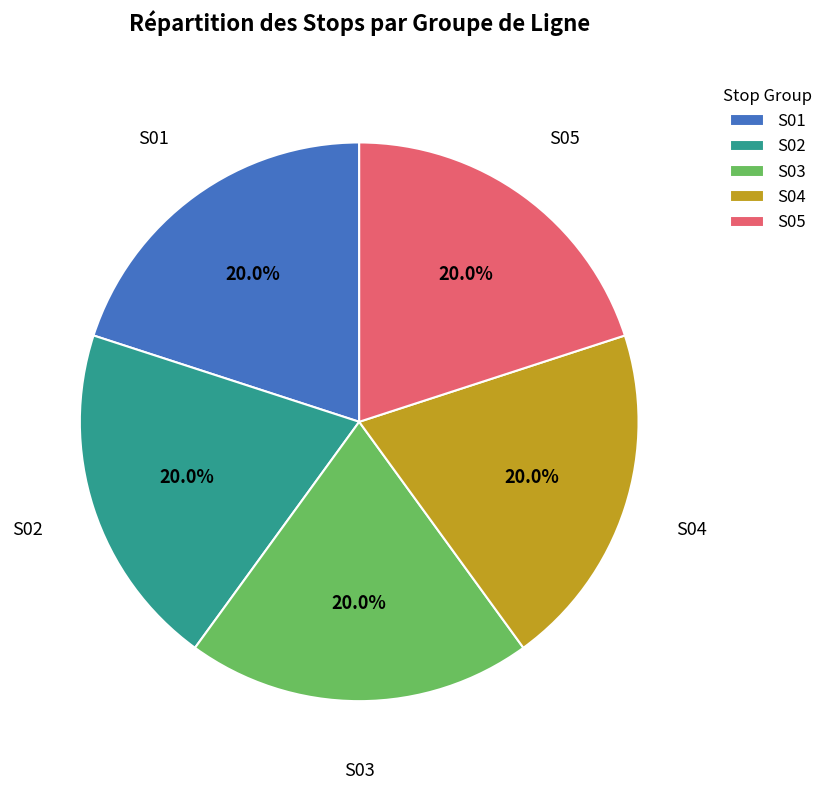

Combined, do S04 and S02 account for over 50%?

No